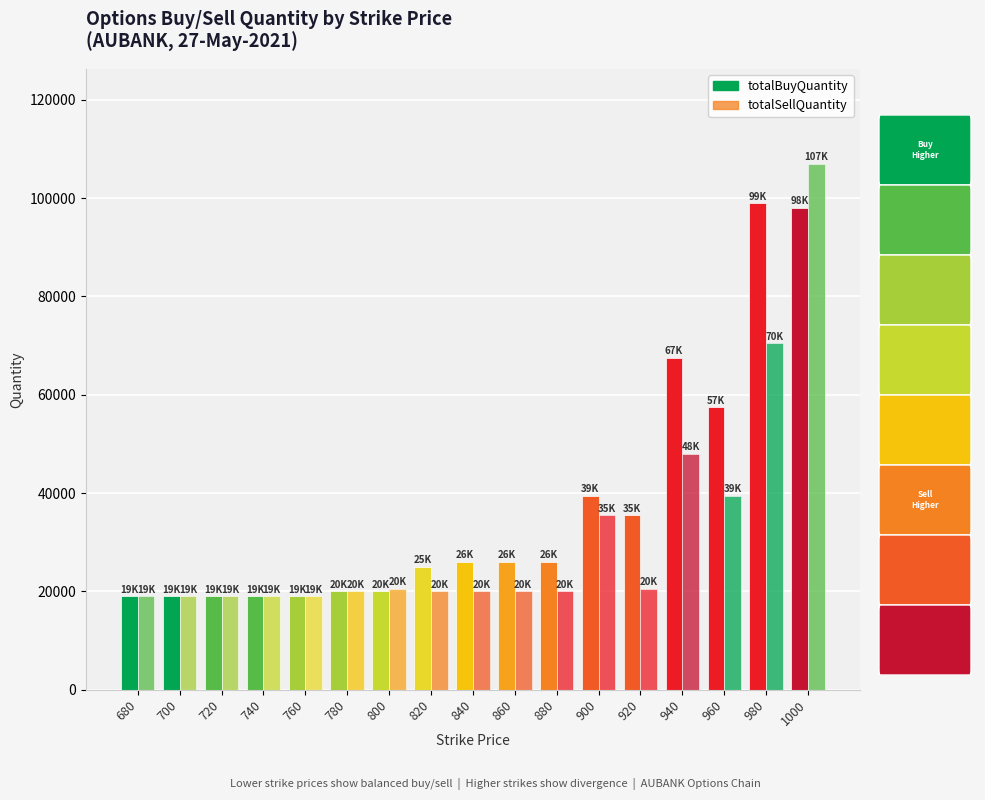

Which category has the lowest value in the totalSellQuantity series?

680